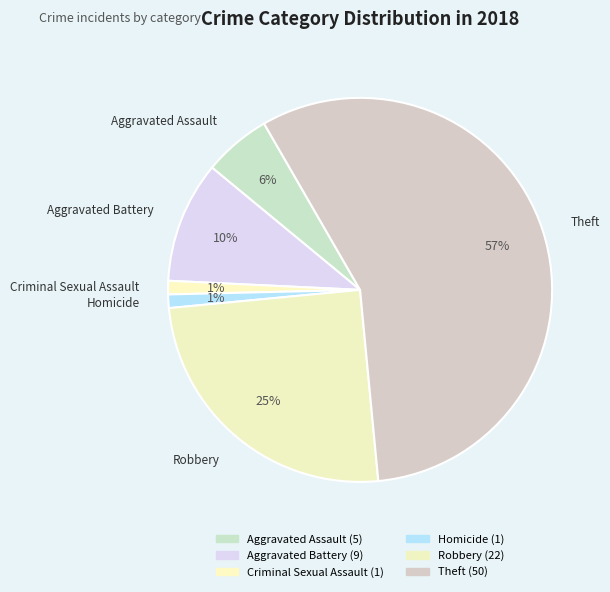

Approximately how many times larger is the value at Homicide compared to Criminal Sexual Assault?

1.0